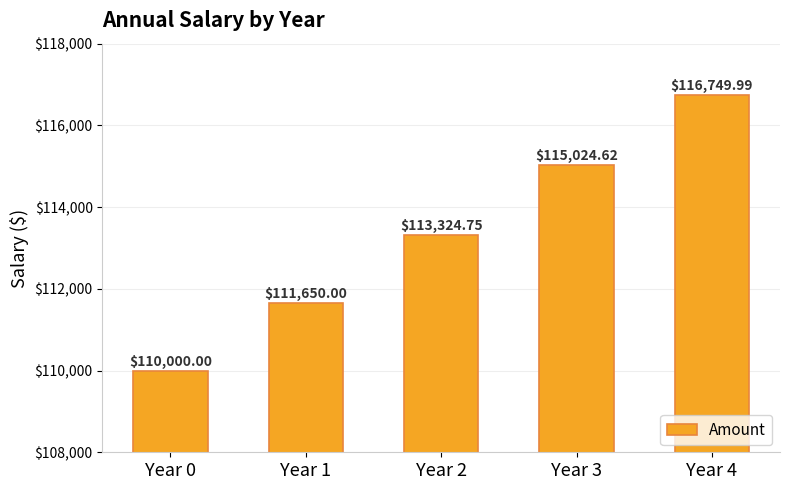

Reading right to left, transcribe all the data shown in this chart.

116750.0	115024.6	113324.8	111650.0	110000.0